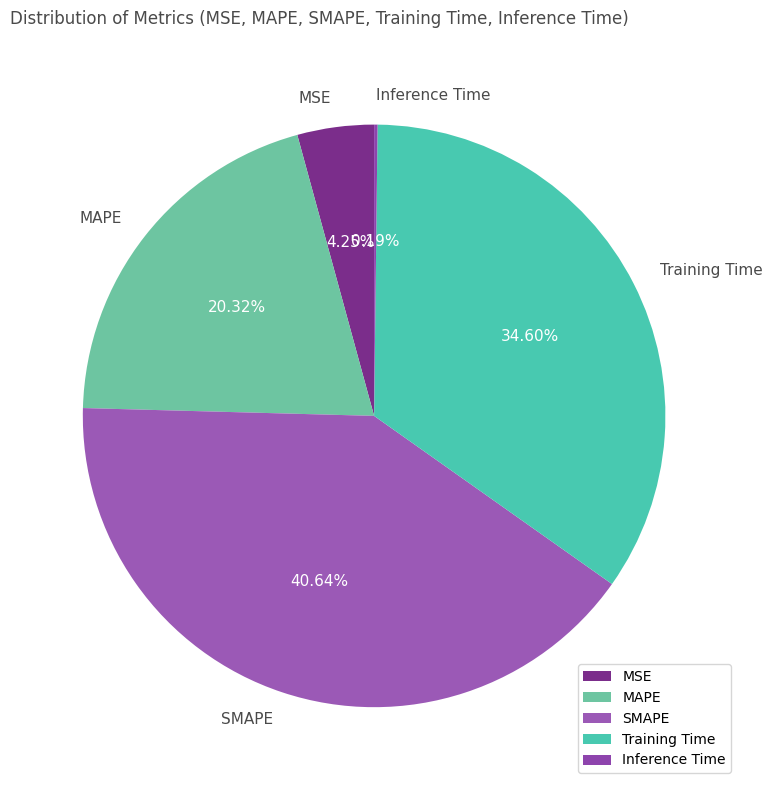

To the nearest percent, what is the difference between the largest and smallest slice percentages?

40%